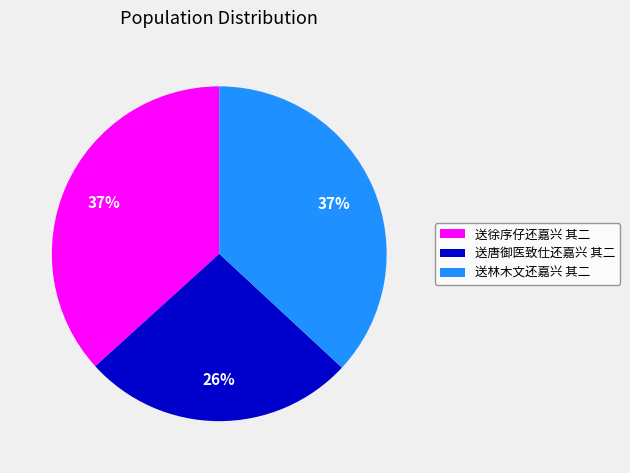

Combined, do 送林木文还嘉兴 其二 and 送唐御医致仕还嘉兴 其二 account for over 50%?

Yes